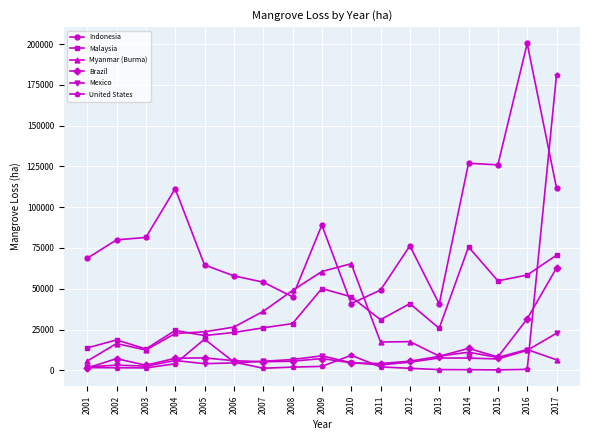

What is the lowest value of the Mexico series?

2078